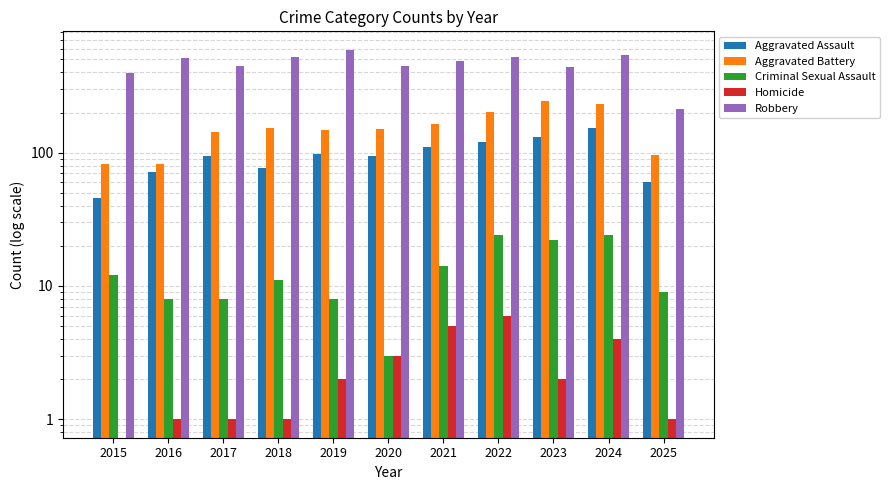

Between 2023 and 2024, which series saw the biggest shift?

Robbery